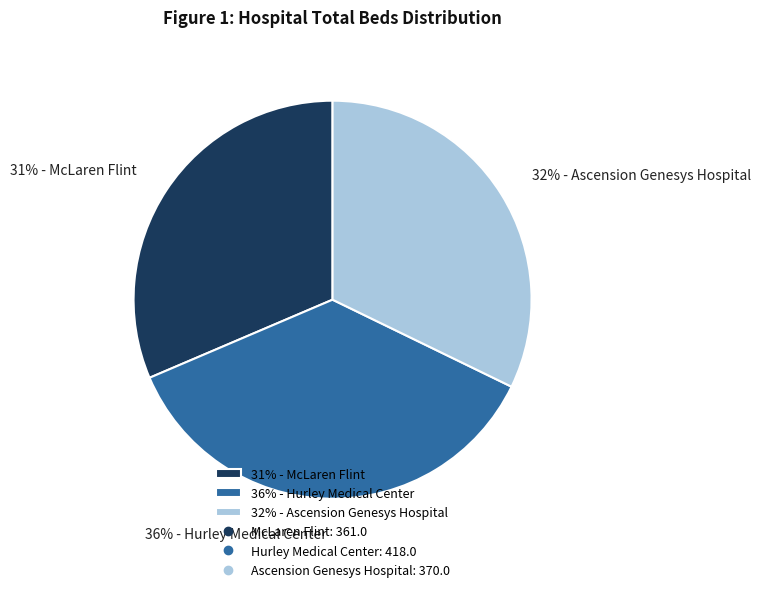

To the nearest percent, what is the difference between the largest and smallest slice percentages?

5%